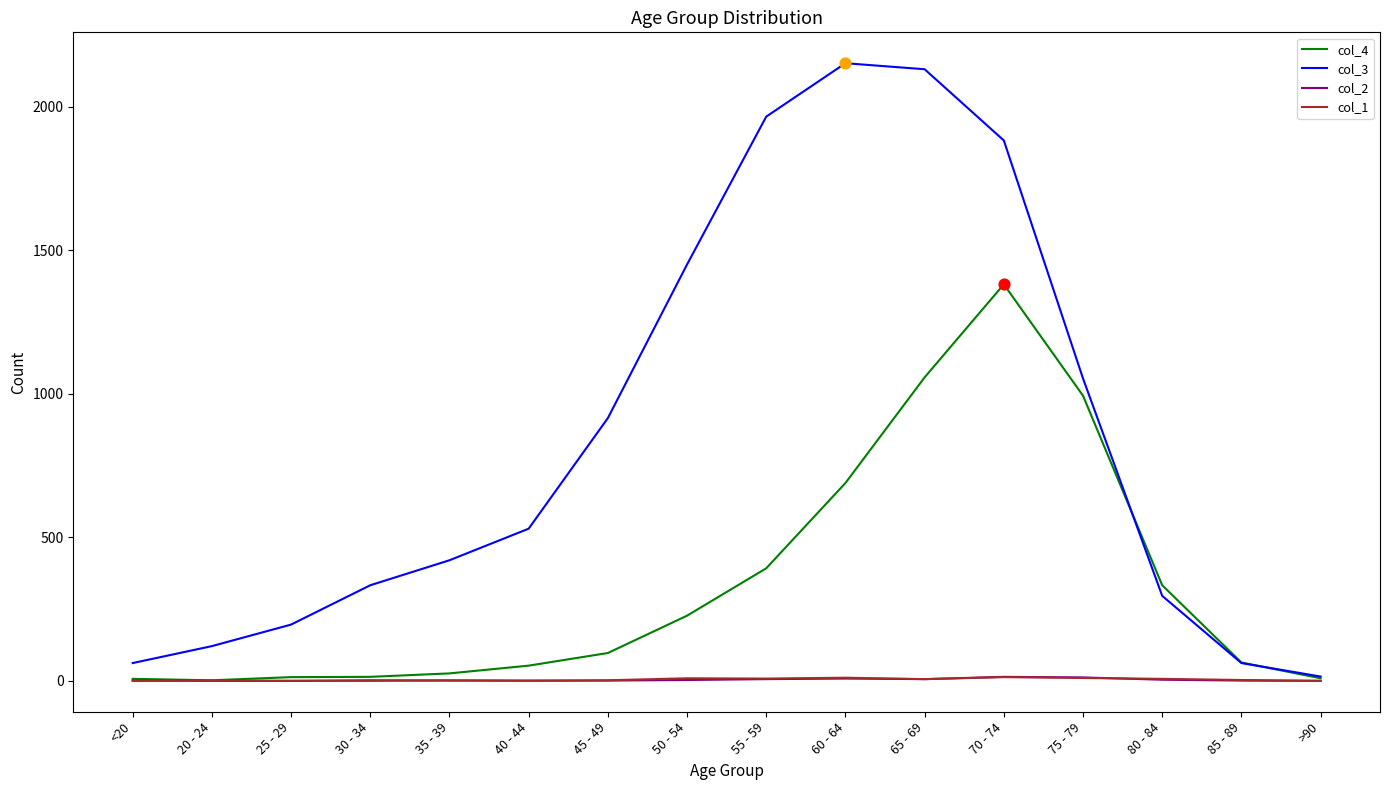

What is the total value across all series at 30 - 34?

349